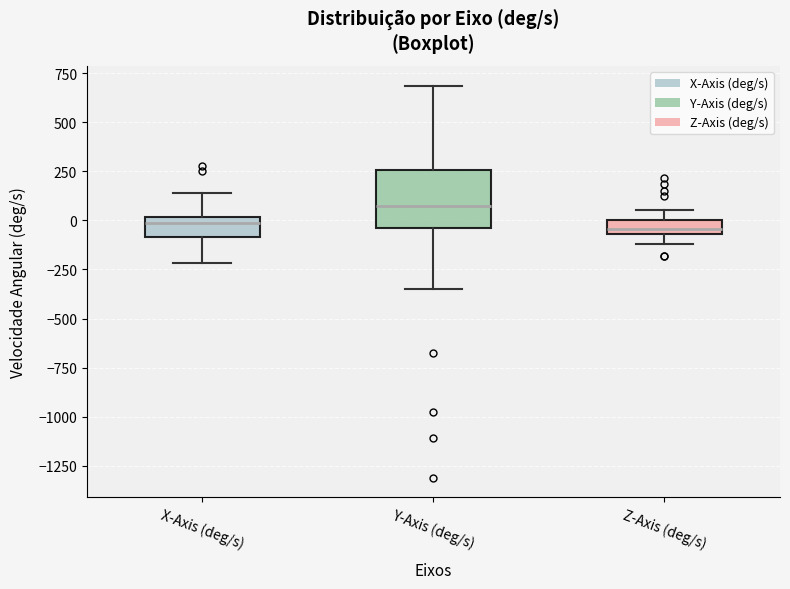

Which box's median line is the highest?

Y-Axis (deg/s)